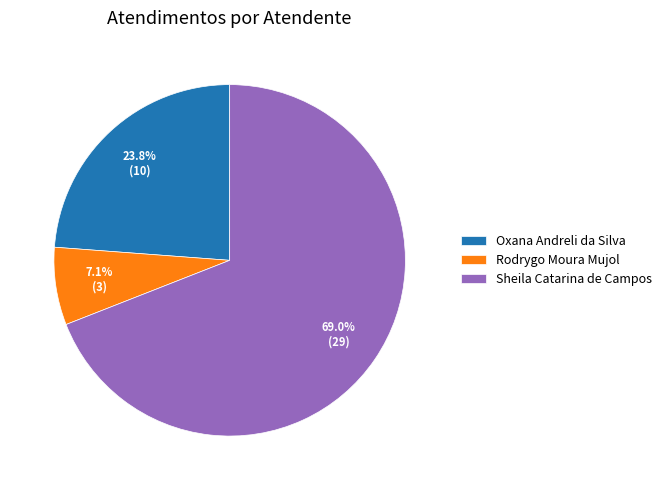

True or false: Oxana Andreli da Silva accounts for 24% of the total.

True